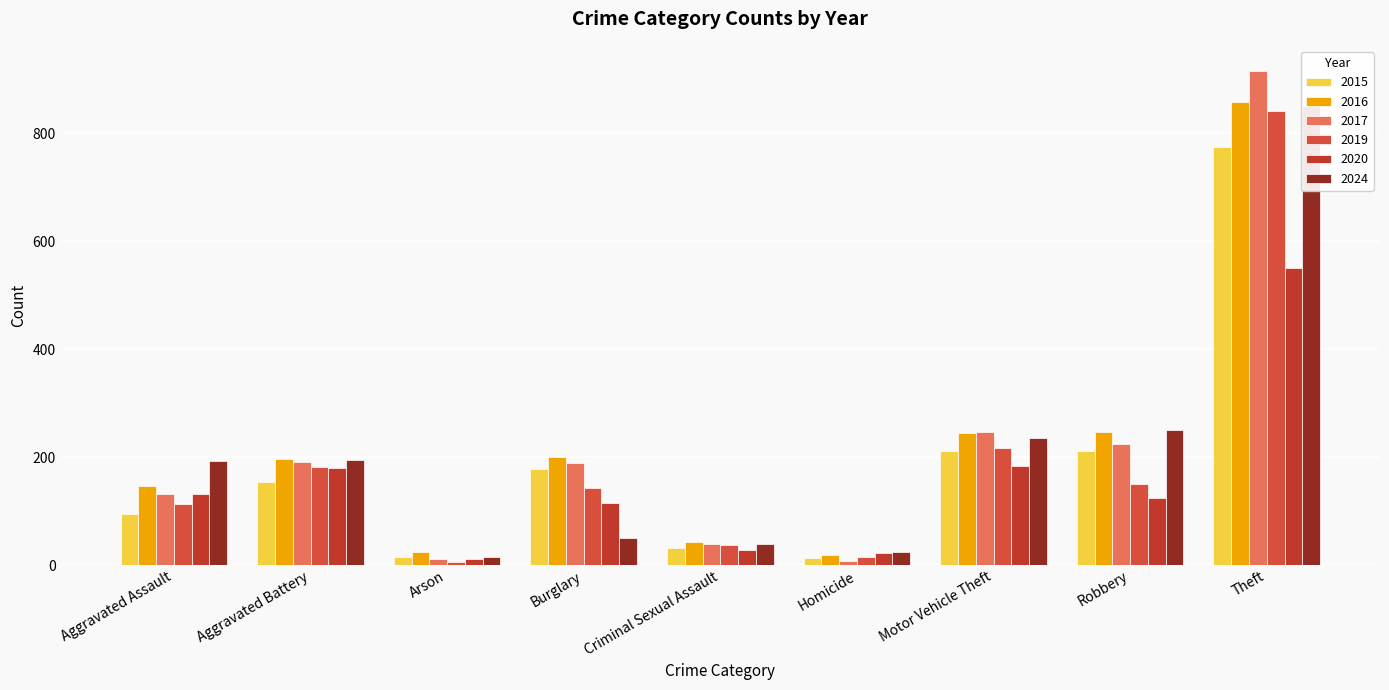

Count the number of categories in the chart.

9